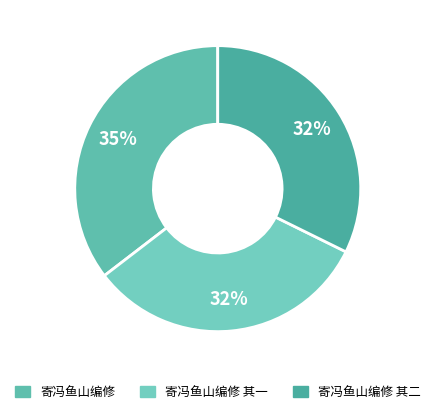

Do 寄冯鱼山编修 其一 and 寄冯鱼山编修 其二 together represent more than half of the pie?

Yes